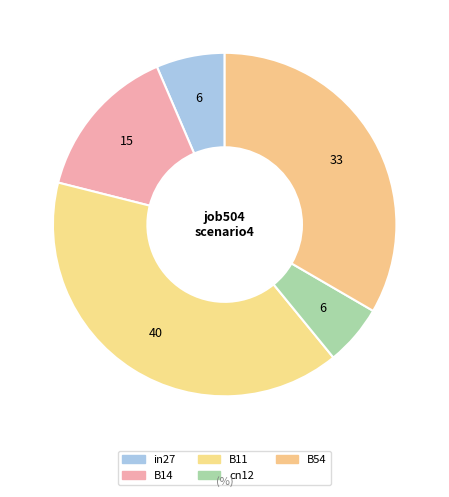

How many segments does this pie chart have?

5